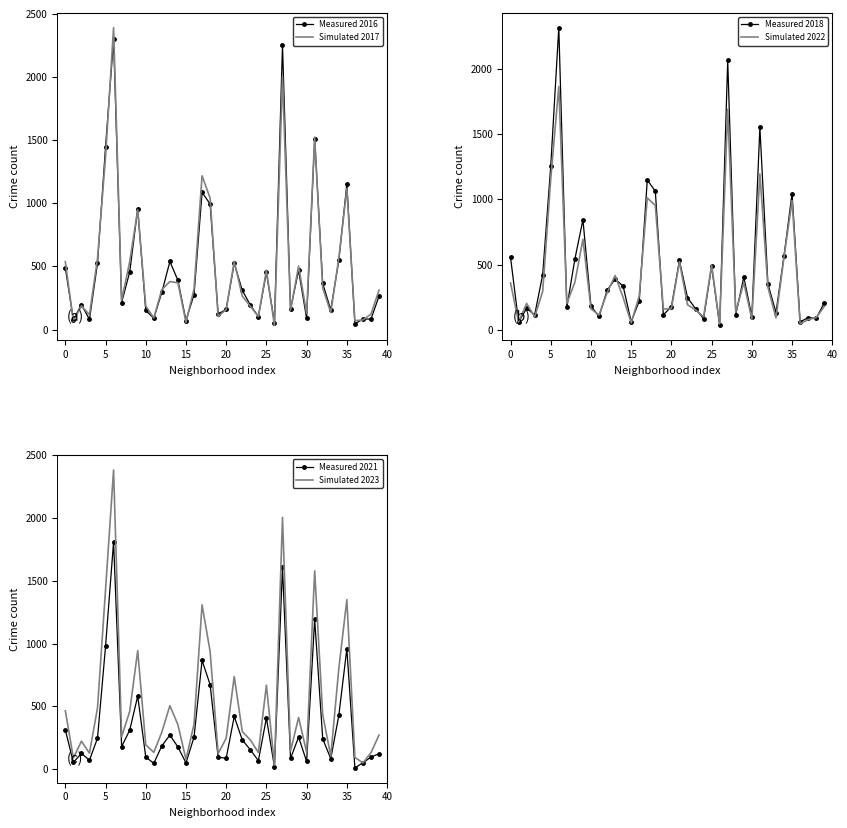

What is the value of the Measured 2018 point at the 33rd from the left?

352